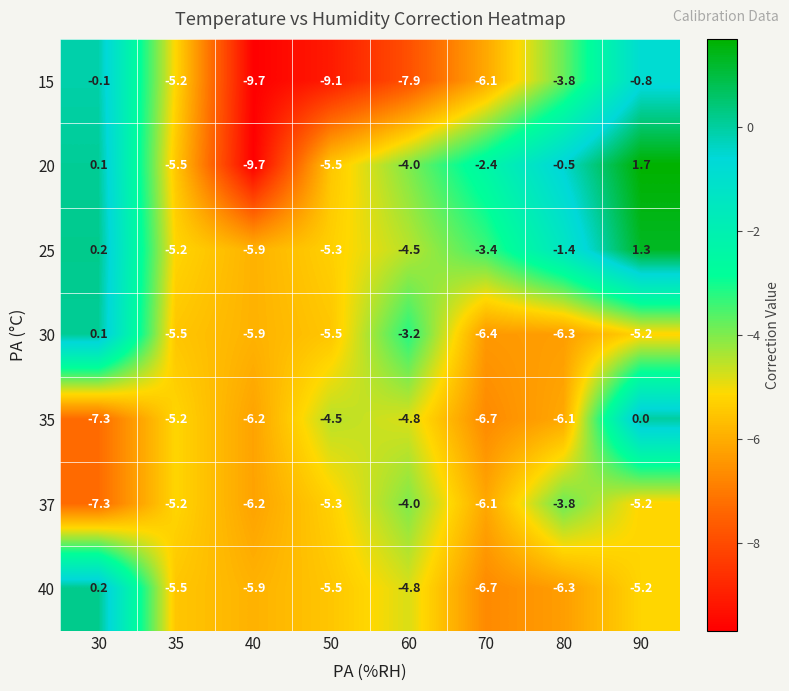

At which label does 35 first exceed -5?

50